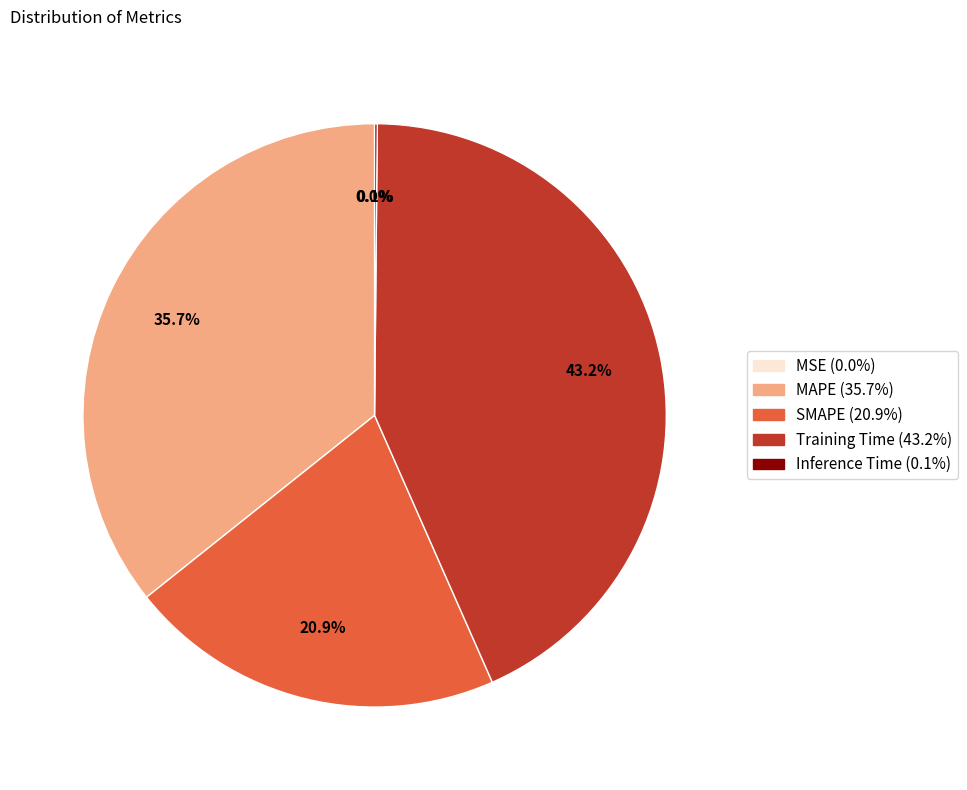

What is the largest slice in the pie chart?

Training Time